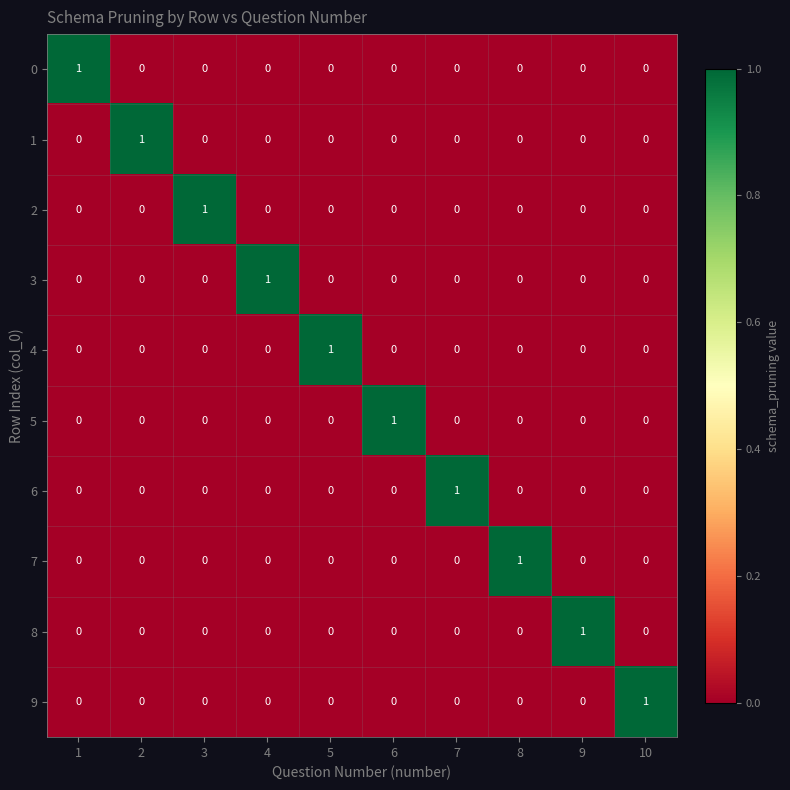

True or false: 2 has a value of 0 at 6.

True